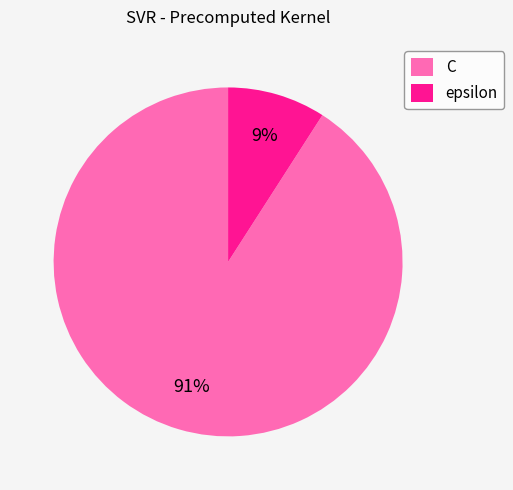

Approximately how many times larger is the value at epsilon compared to C?

0.1